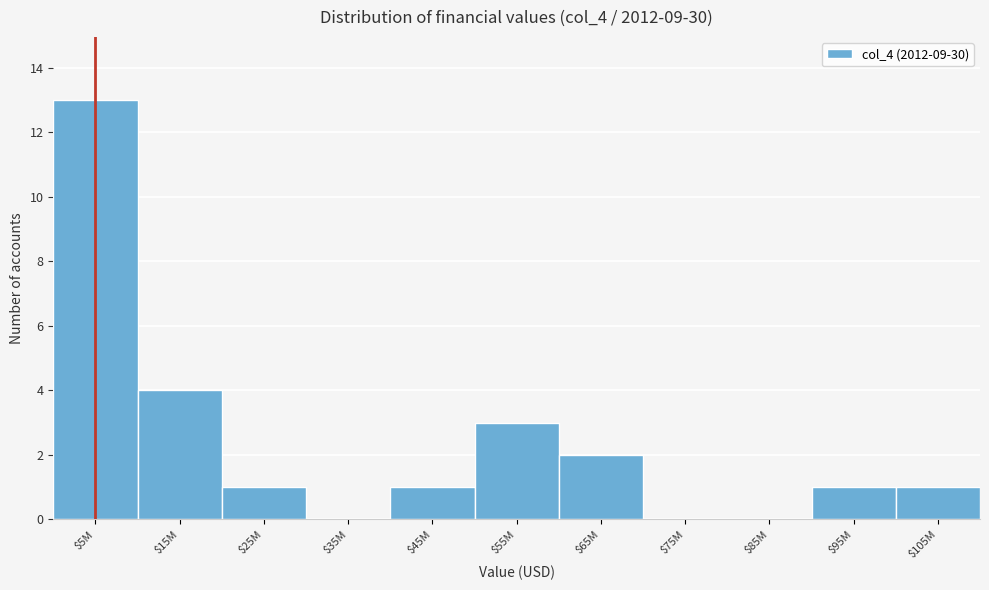

What is the sum of all values?

26